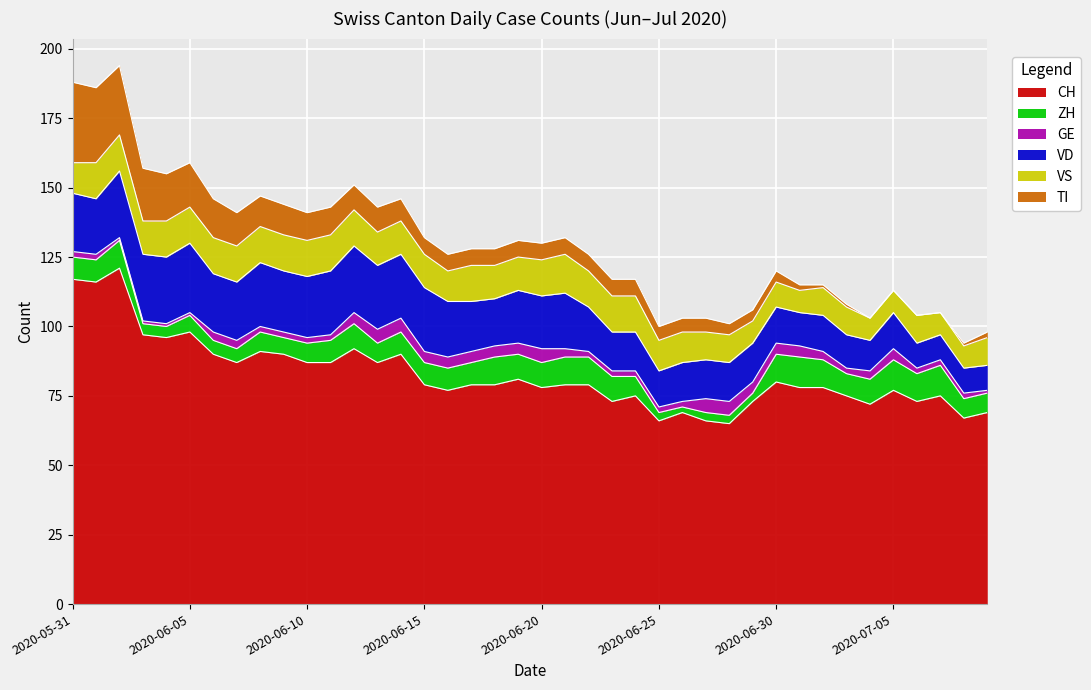

Which series changed the most between 2020-06-07 and 2020-06-18?

CH